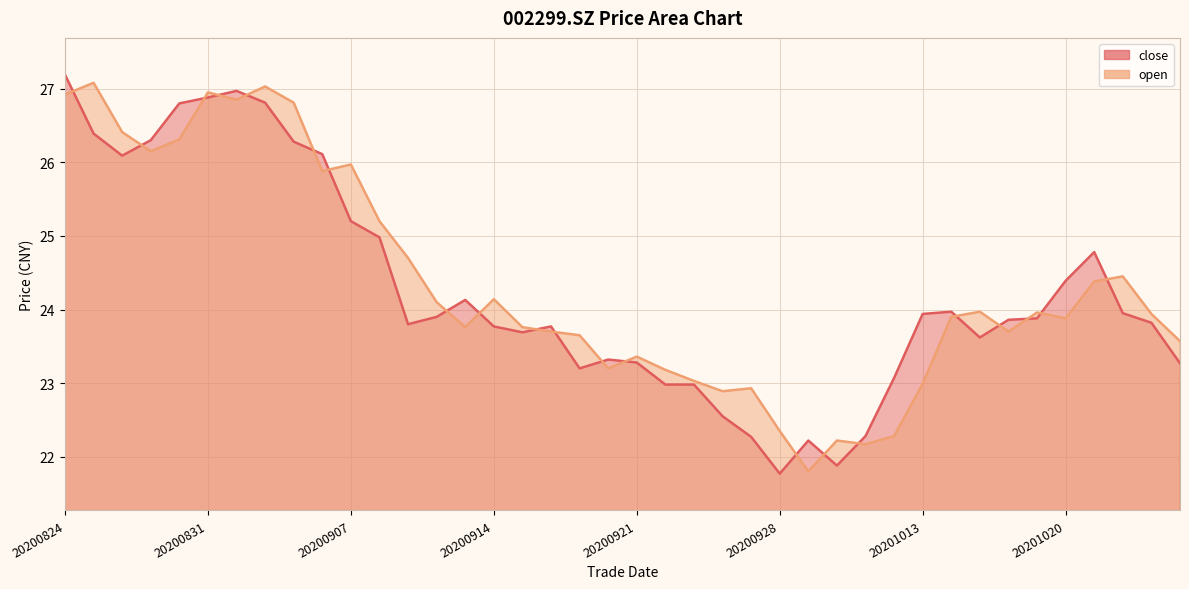

What is the total value across all series at 20200827?

52.5